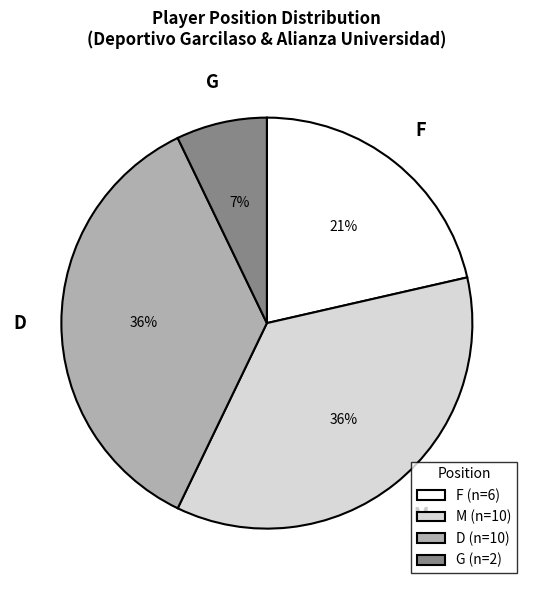

Do F and G together represent more than half of the pie?

No